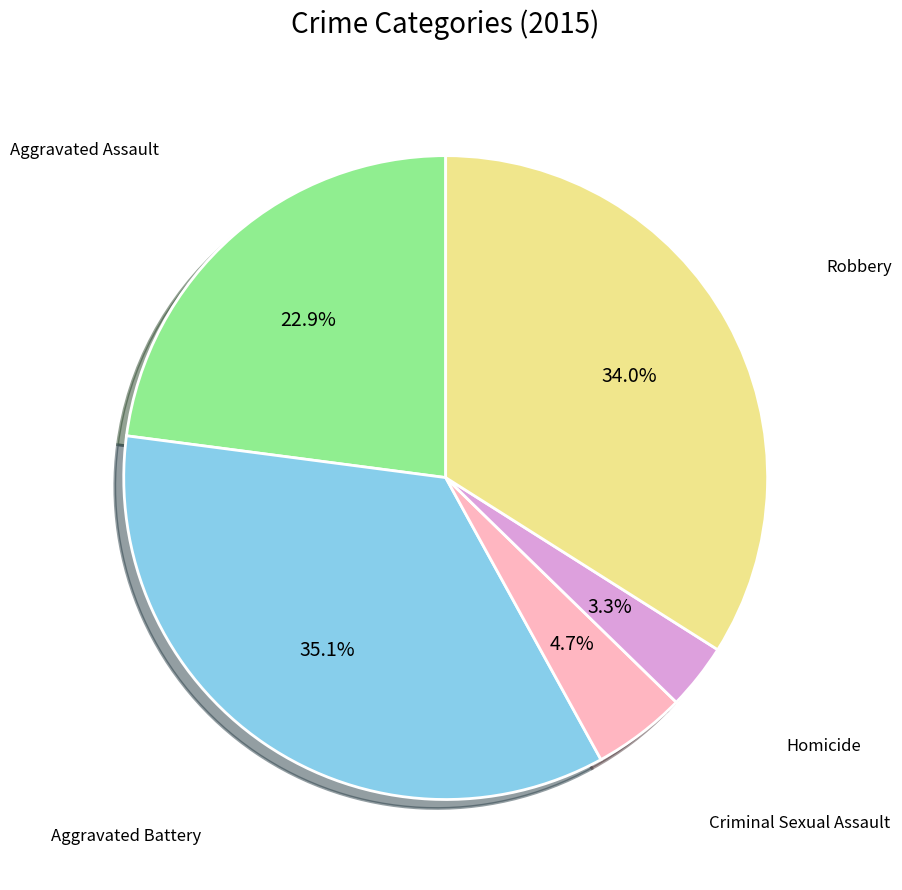

Is there a majority slice in this chart?

No